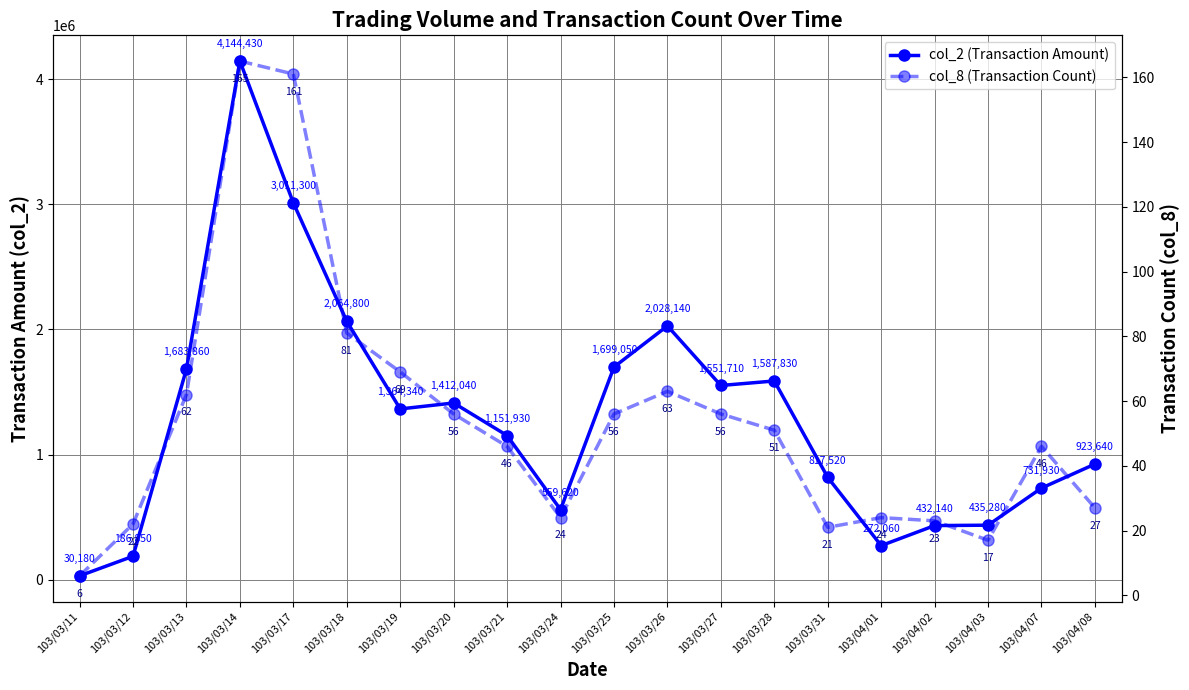

True or false: col_8 (Transaction Count) has more than 1 interior local peaks.

True